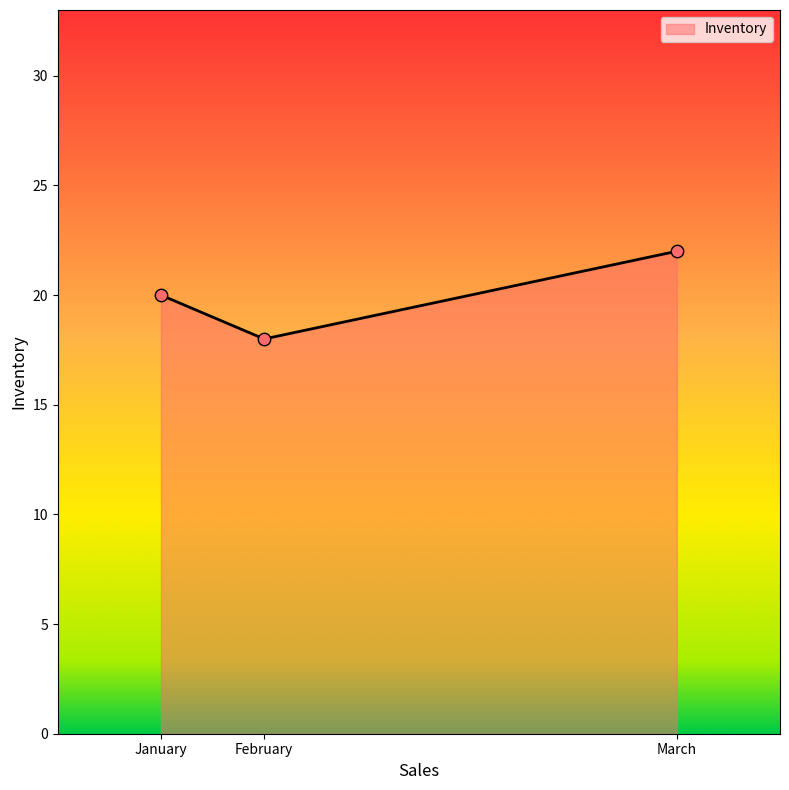

What is the change in value from January to March?

+2